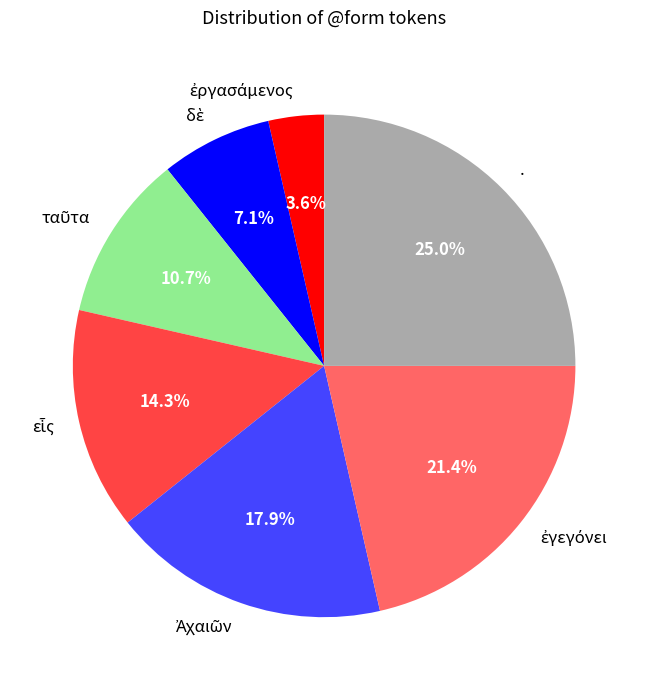

What is the largest slice in the pie chart?

.